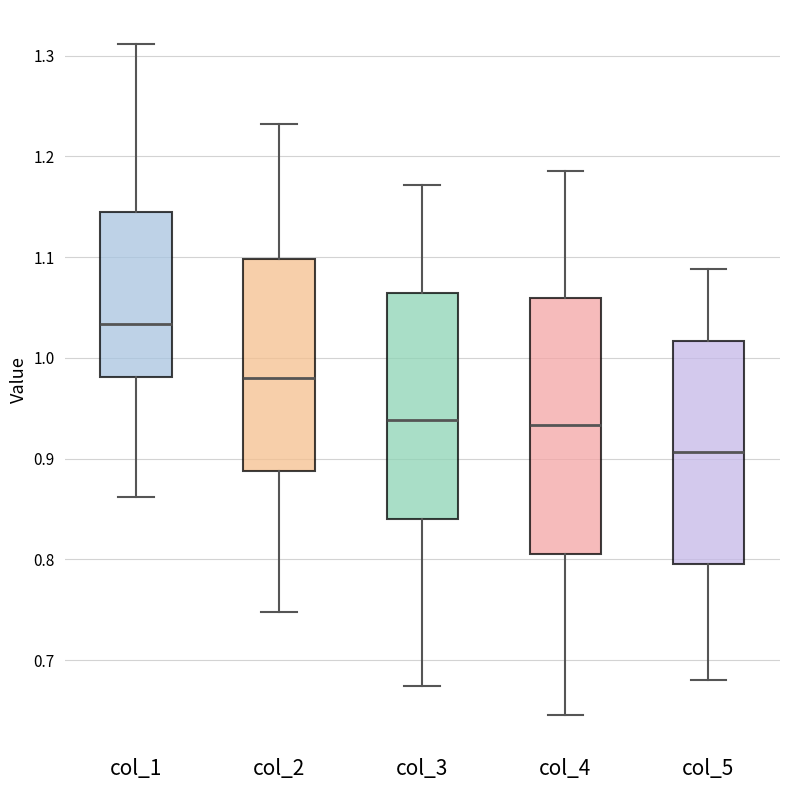

Reading left to right, transcribe this box plot: for each box, give where its median line is, the range the box spans, and where its two whiskers end, as read against the y-axis. The values are not printed on the chart, so give them approximately, as read against the axis.

col_1: median 1.03, box 0.98 to 1.14, whiskers 0.86 to 1.31
col_2: median 0.98, box 0.89 to 1.10, whiskers 0.75 to 1.23
col_3: median 0.94, box 0.84 to 1.06, whiskers 0.67 to 1.17
col_4: median 0.93, box 0.81 to 1.06, whiskers 0.65 to 1.19
col_5: median 0.91, box 0.80 to 1.02, whiskers 0.68 to 1.09